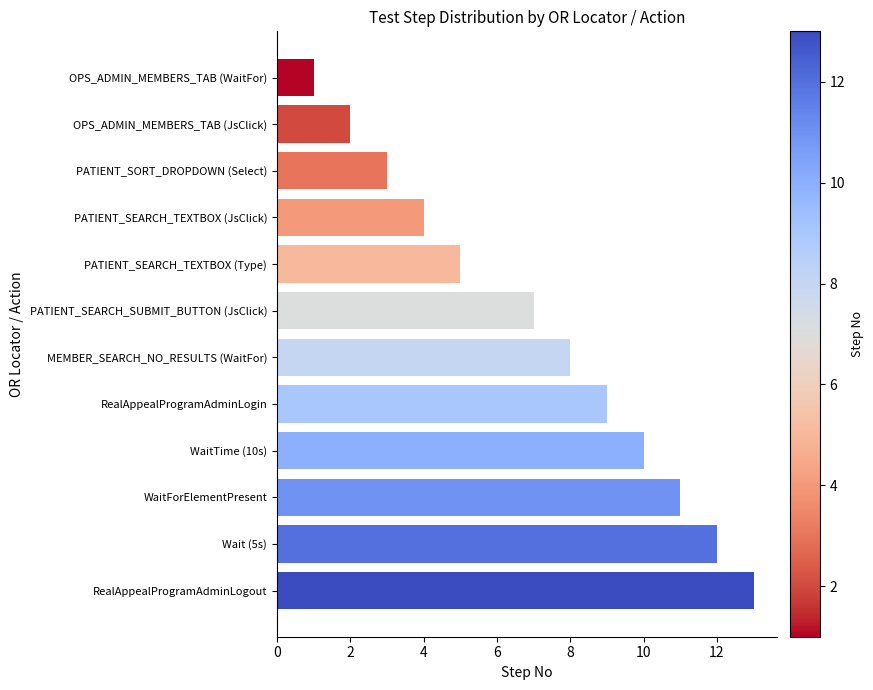

How many series are shown in this chart?

1